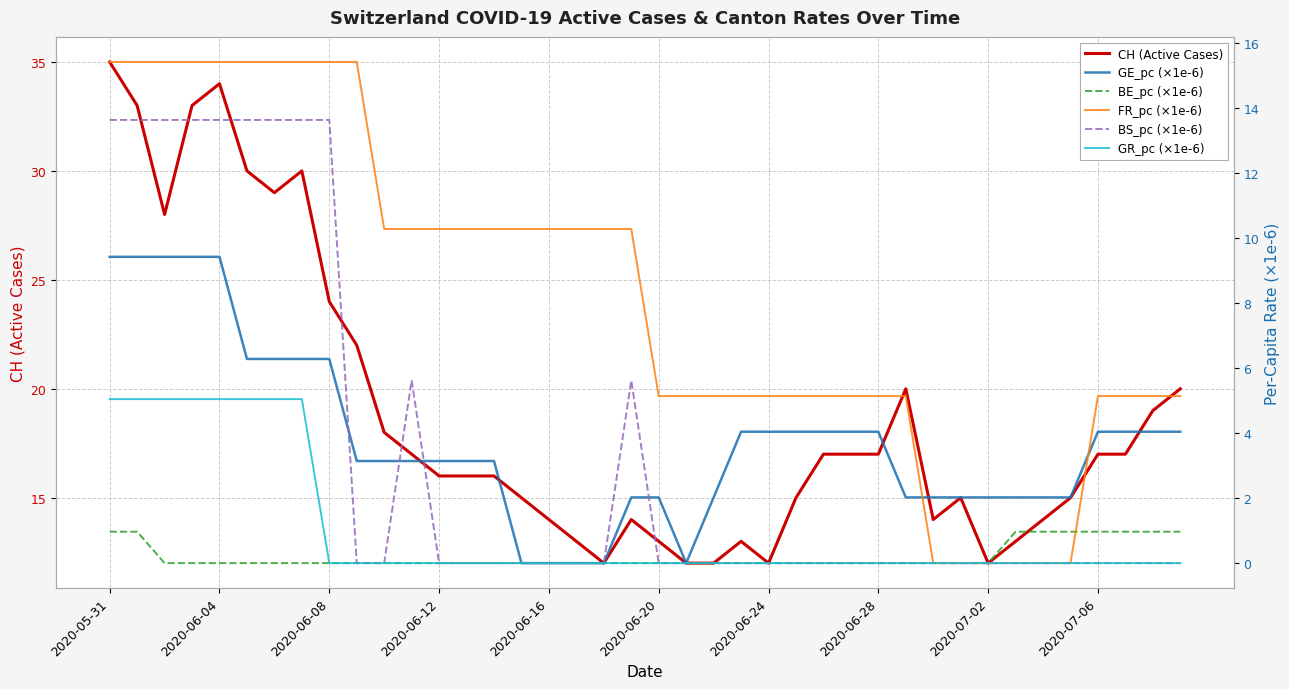

How many intersections are there between GE_pc (×1e-6) and BS_pc (×1e-6)?

4